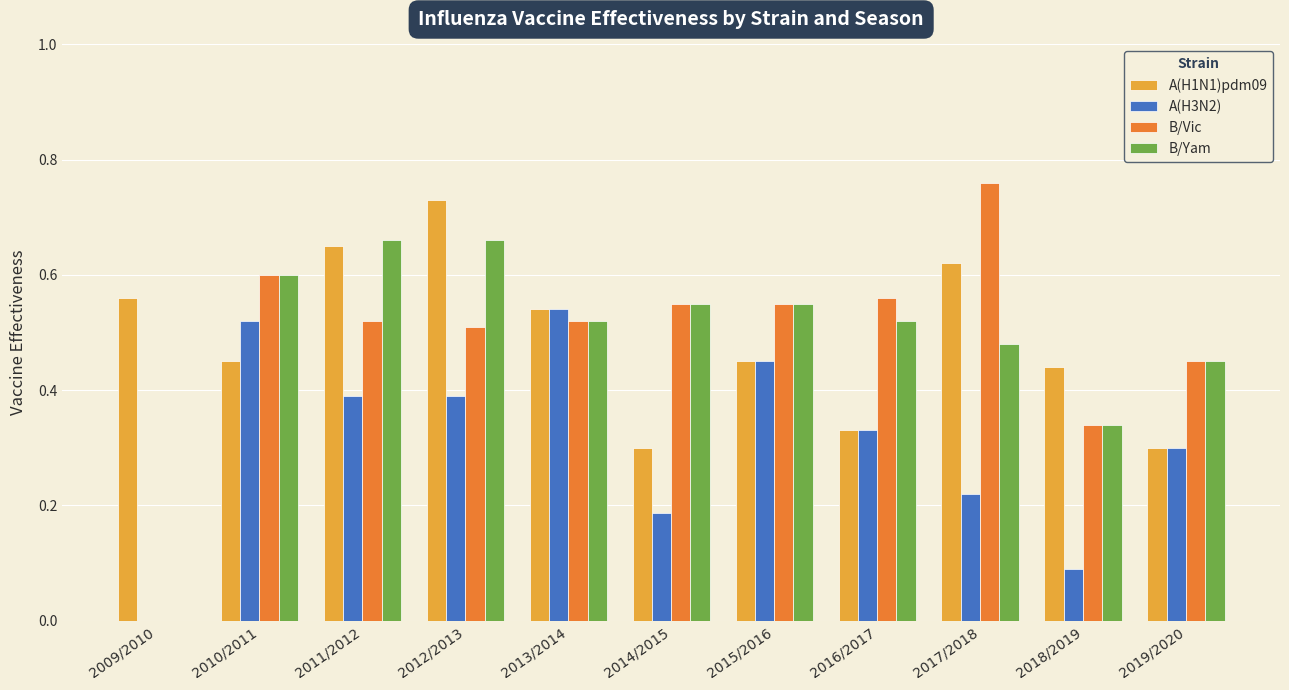

Which series changed the most between 2009/2010 and 2016/2017?

B/Vic